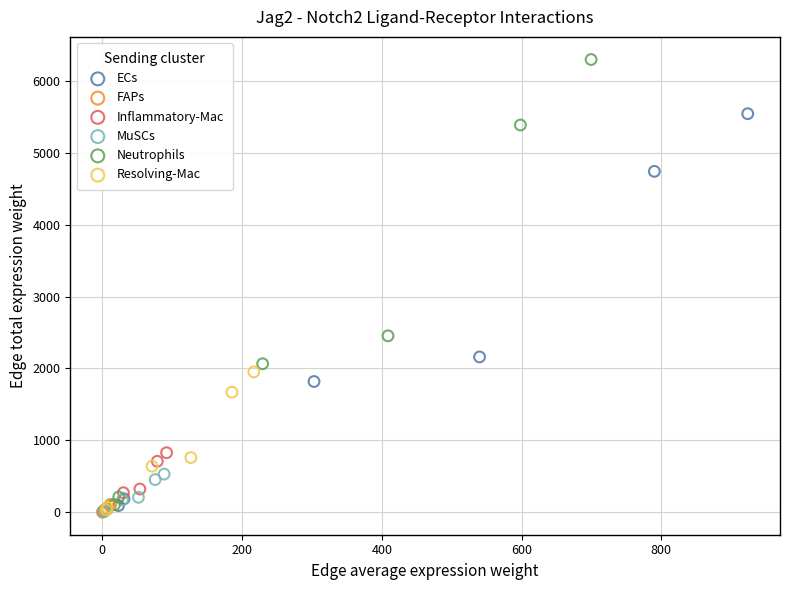

Which series has the widest spread of Y values?

Neutrophils